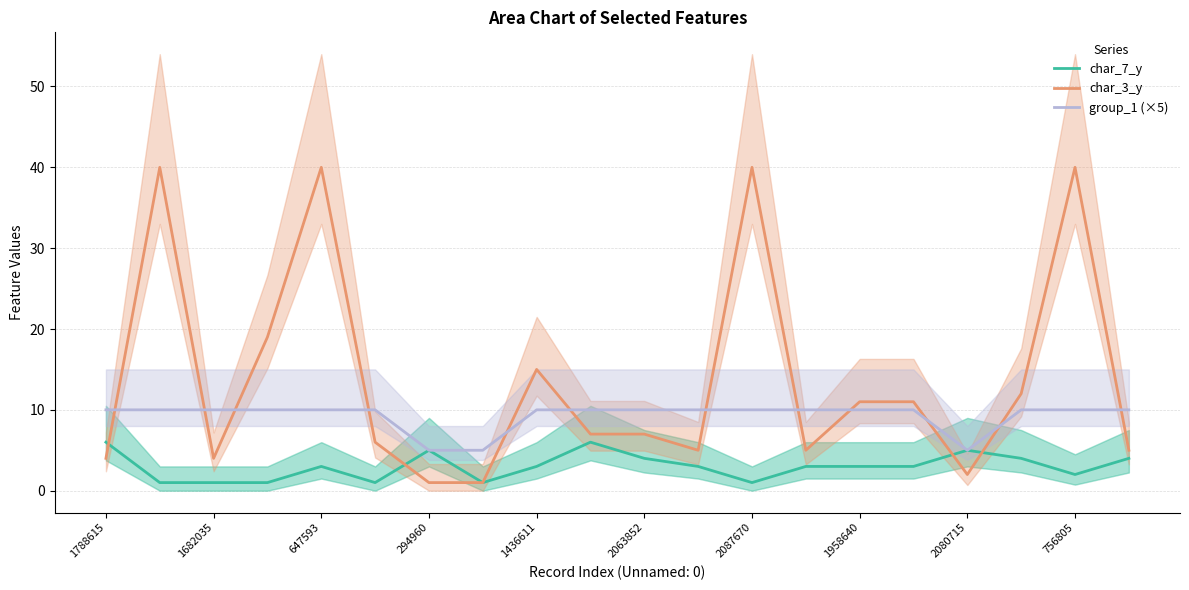

True or false: char_3_y and group_1 (×5) cross at least once.

True